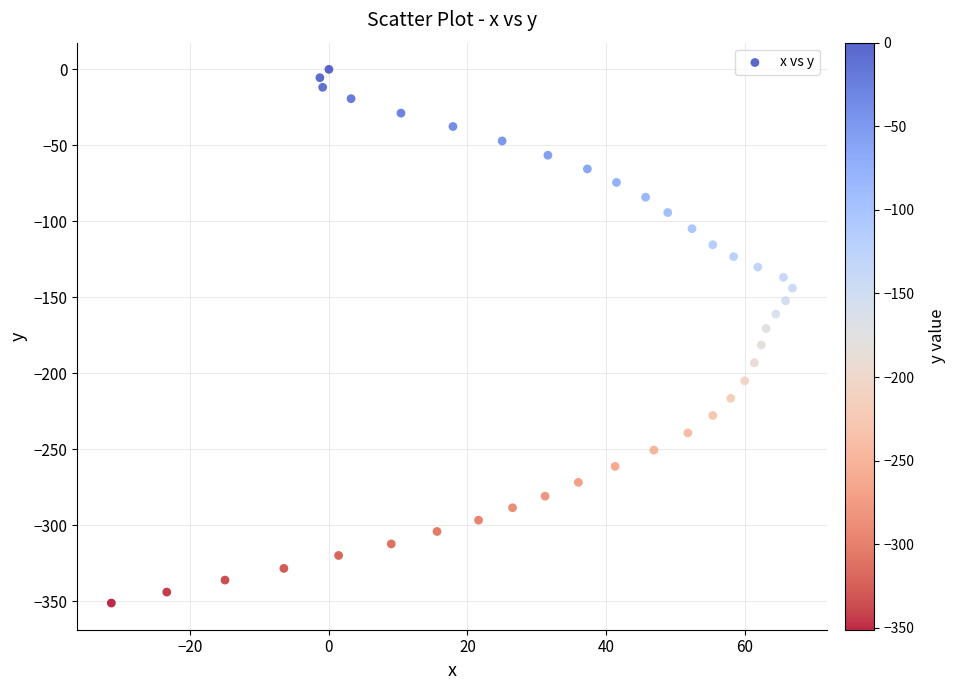

What is the range of X values (max minus min)?

98.3